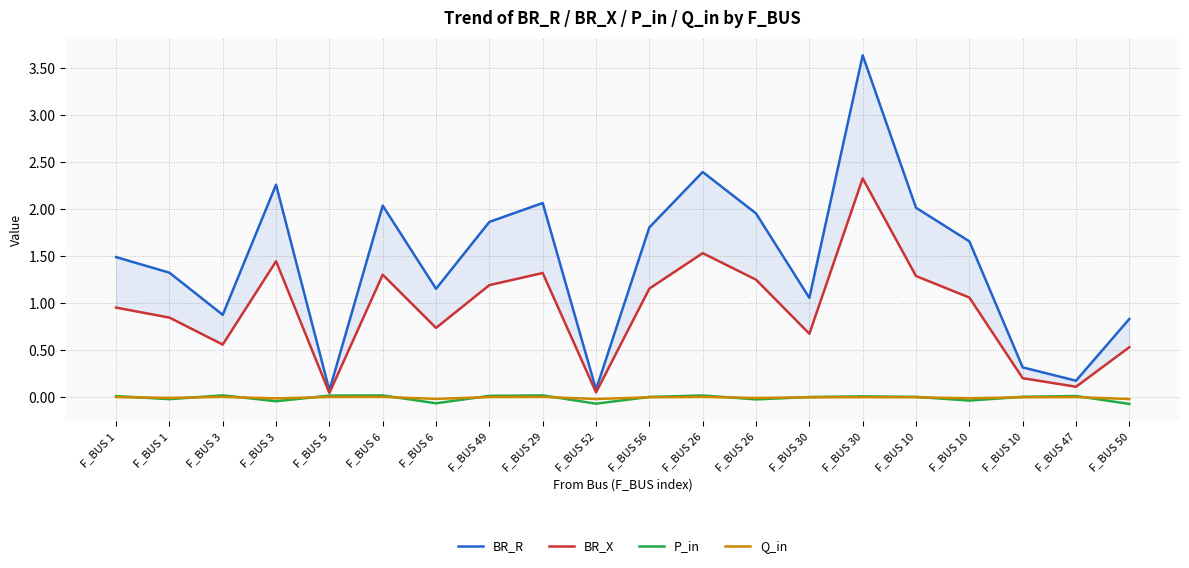

Rank the series at F_BUS 49 from highest to lowest value.

BR_R, BR_X, P_in, Q_in